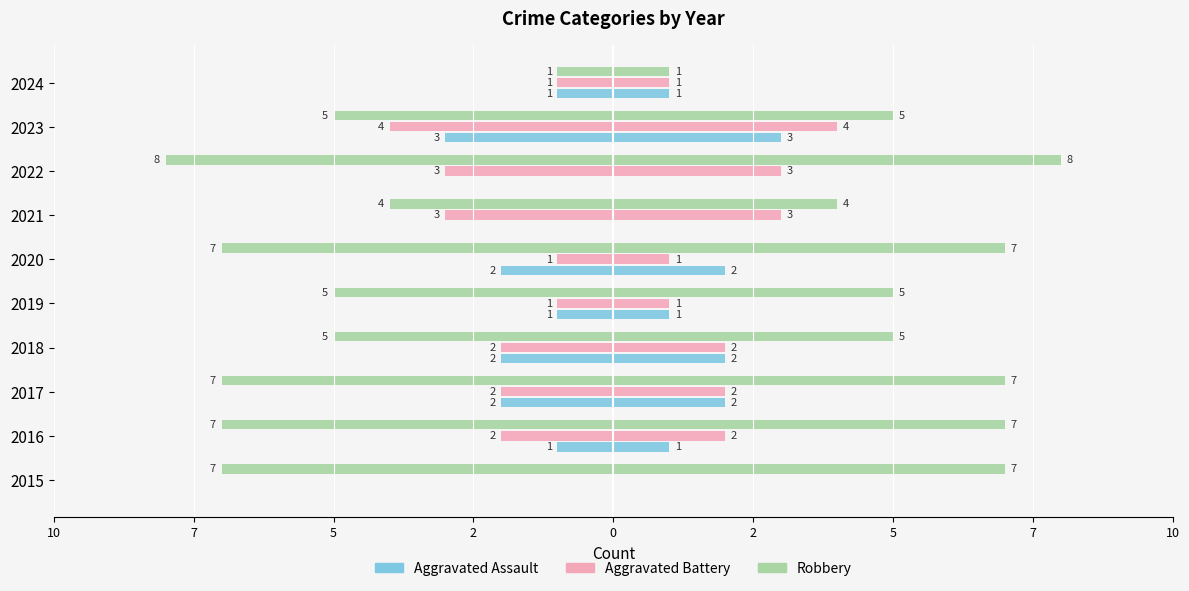

What is the label of the 3rd bar from the right?

7